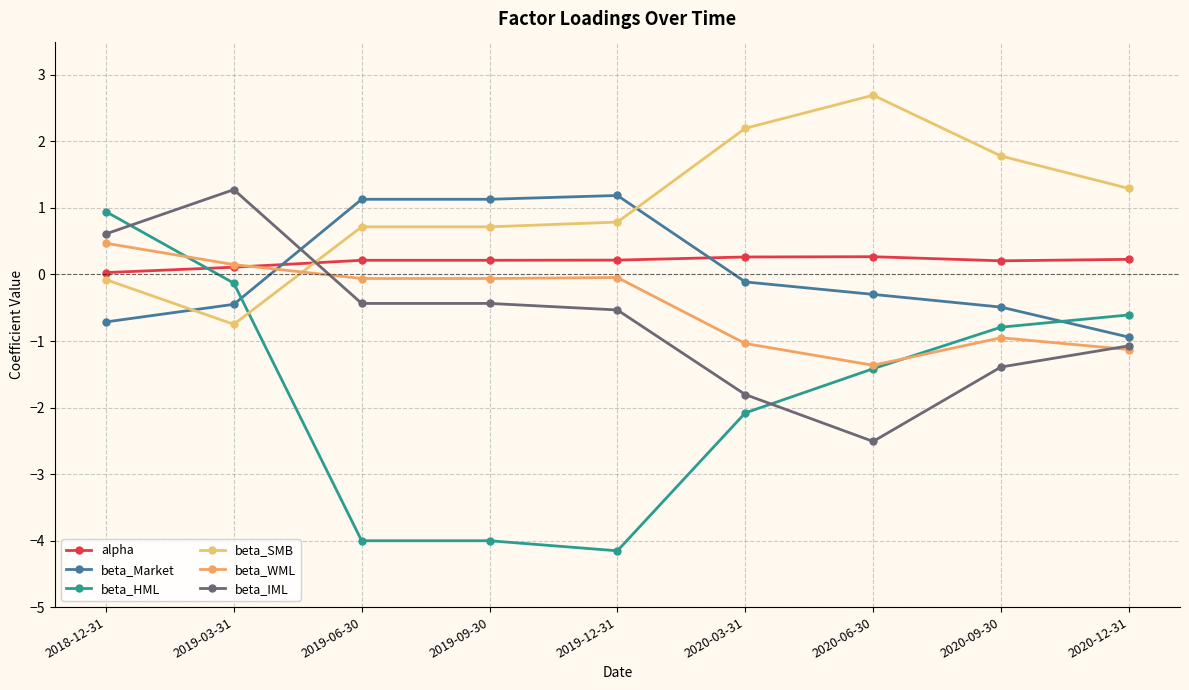

At 2020-03-31, list the series in order from largest to smallest.

beta_SMB, alpha, beta_Market, beta_WML, beta_IML, beta_HML